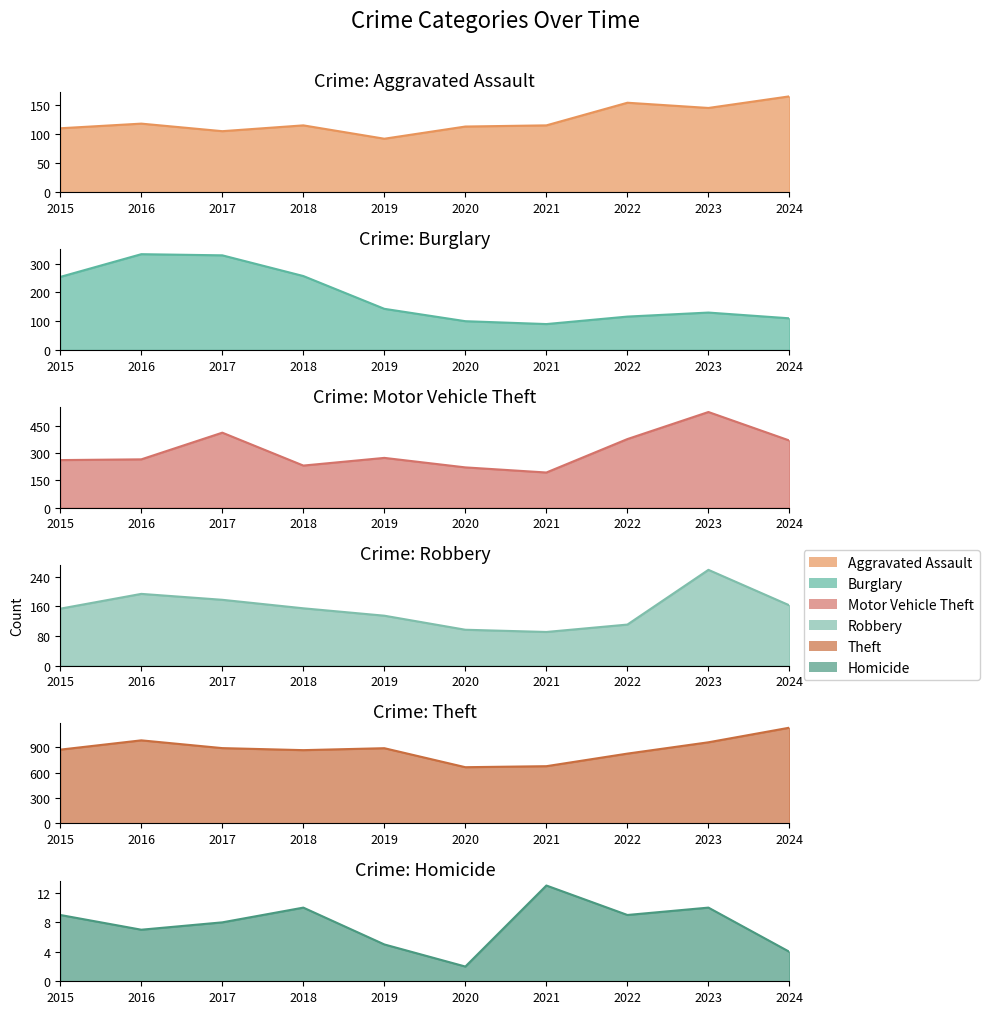

At which category does Homicide reach its first local peak?

2018